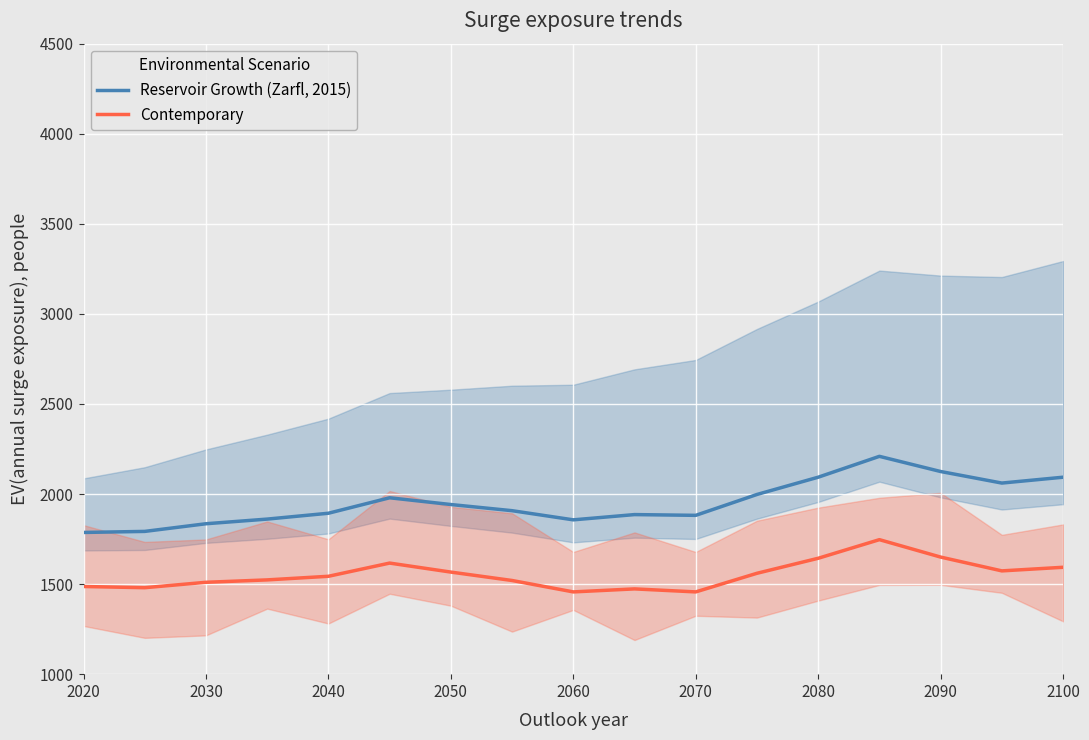

What is the highest value of the Reservoir Growth (Zarfl, 2015) series?

2209.2